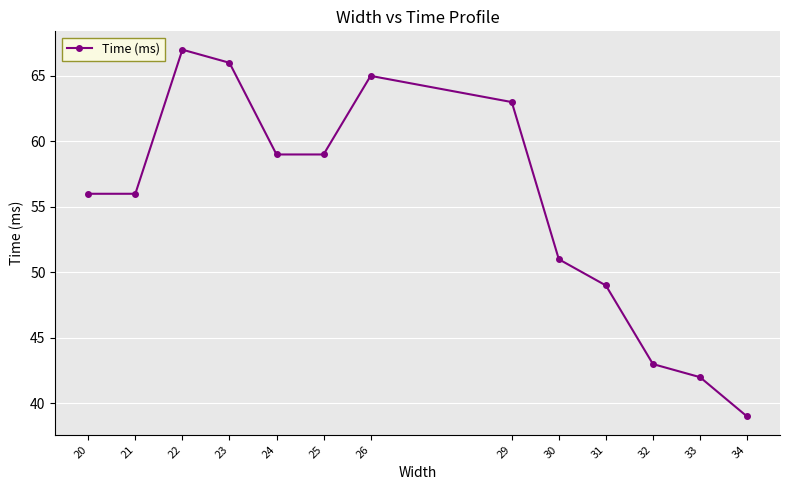

Reading right to left, list all the values displayed in this chart.

34=39	33=42	32=43	31=49	30=51	29=63	26=65	25=59	24=59	23=66	22=67	21=56	20=56